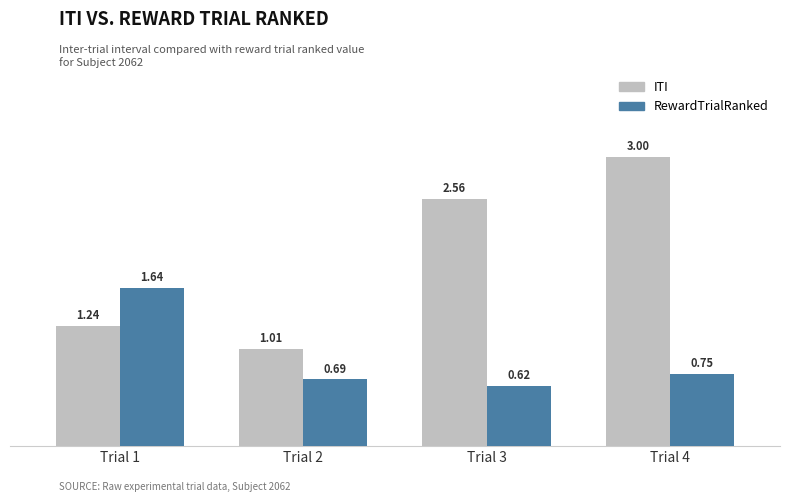

List the labels in order of RewardTrialRanked value, largest first.

Trial 1, Trial 4, Trial 2, Trial 3